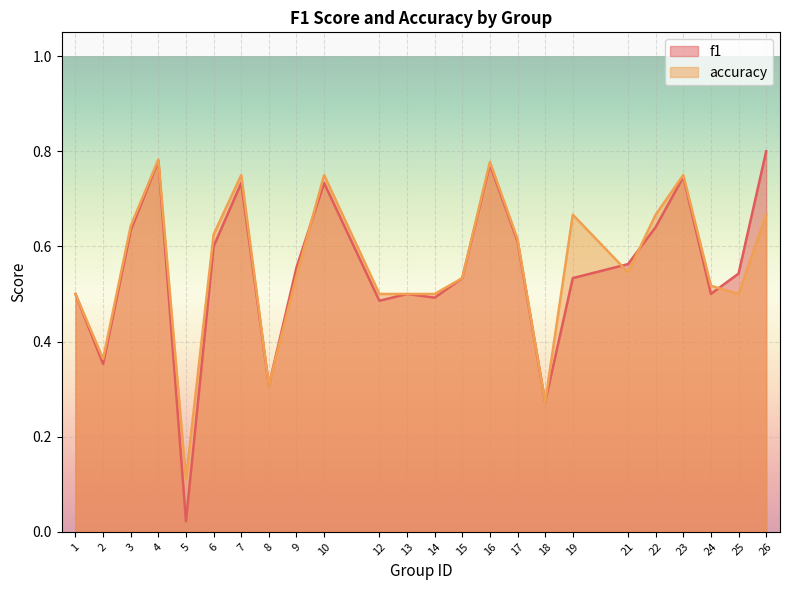

How many times do accuracy and f1 cross each other?

4